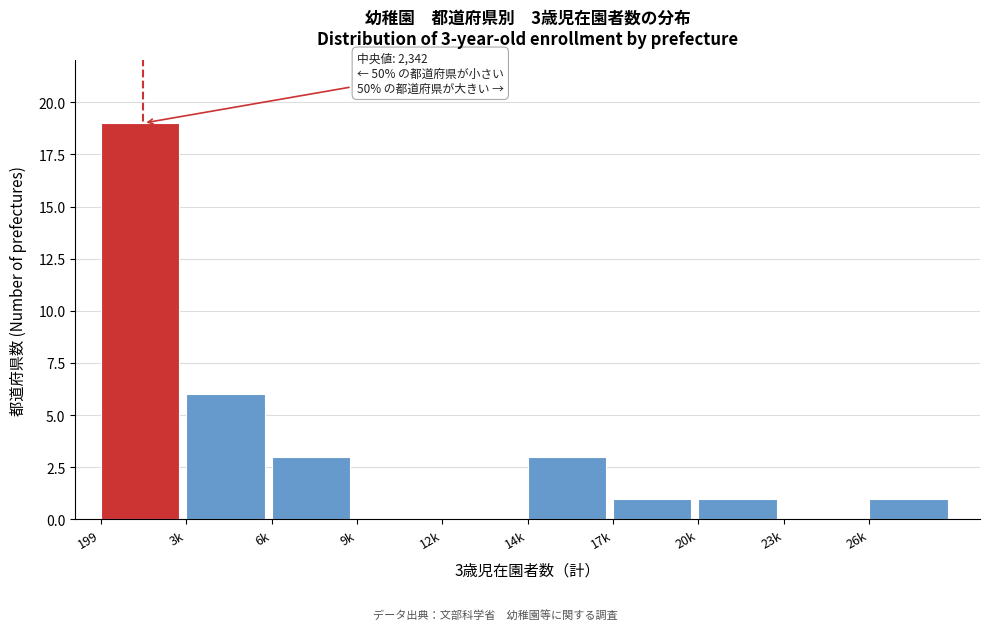

Read the value at 199.

19